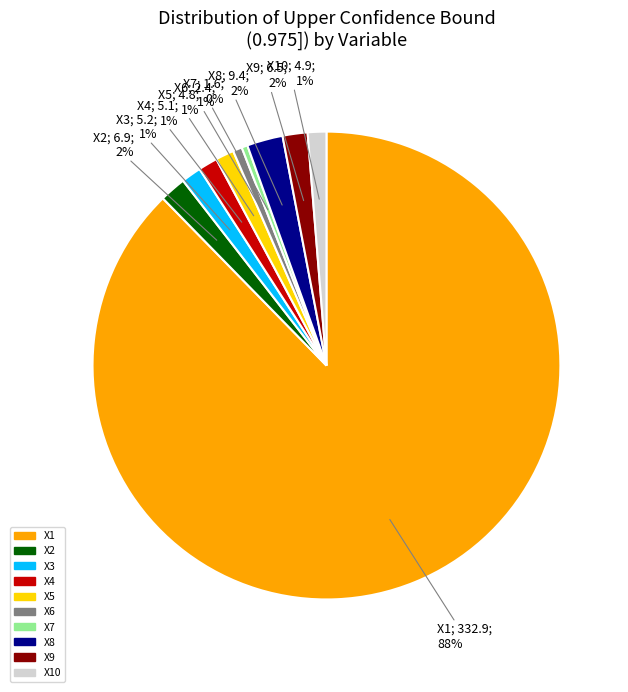

How many slices are in this pie chart?

10